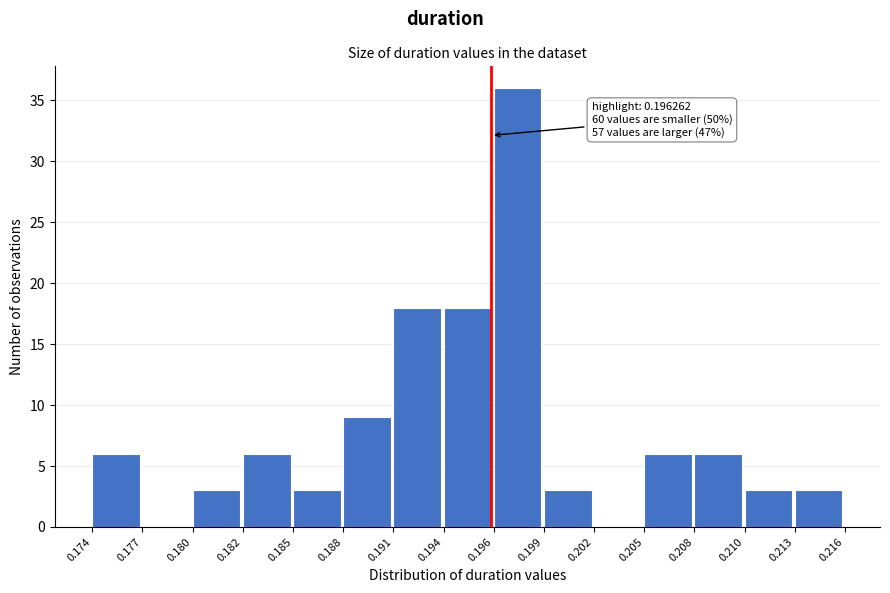

Over which range of the x-axis is the bar tallest?

0.196 to 0.199